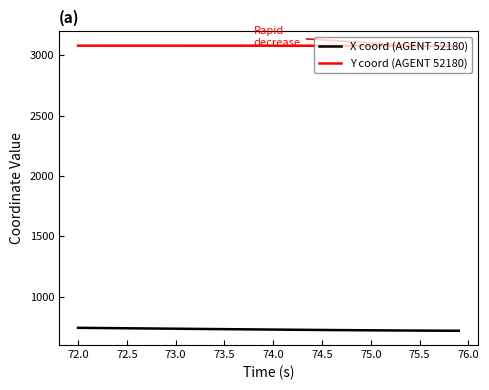

Rank the series by their maximum value, from highest to lowest.

Y coord (AGENT 52180), X coord (AGENT 52180)